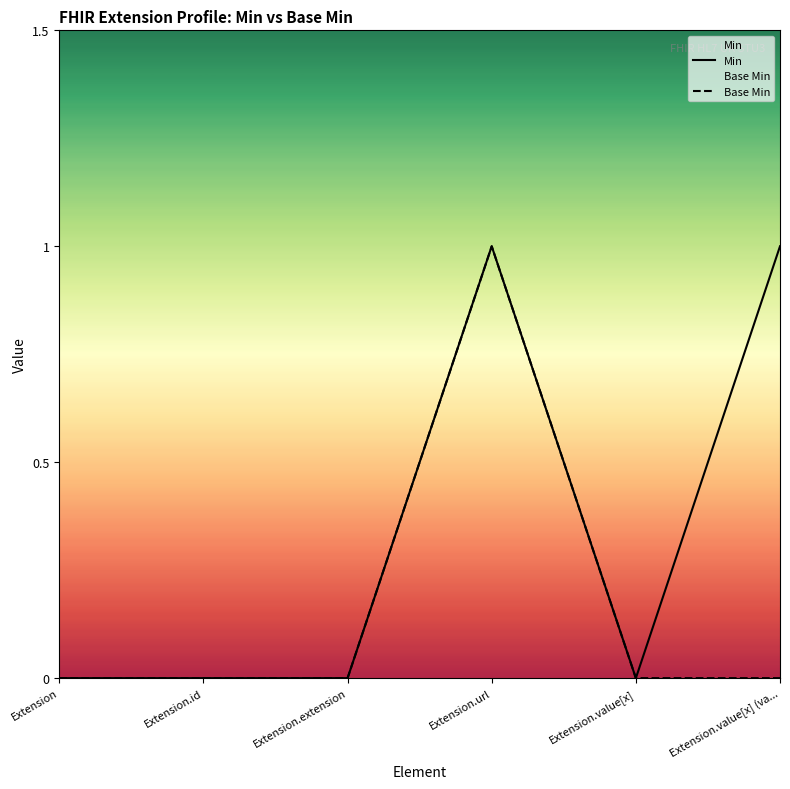

True or false: Min and Base Min cross at least once.

False